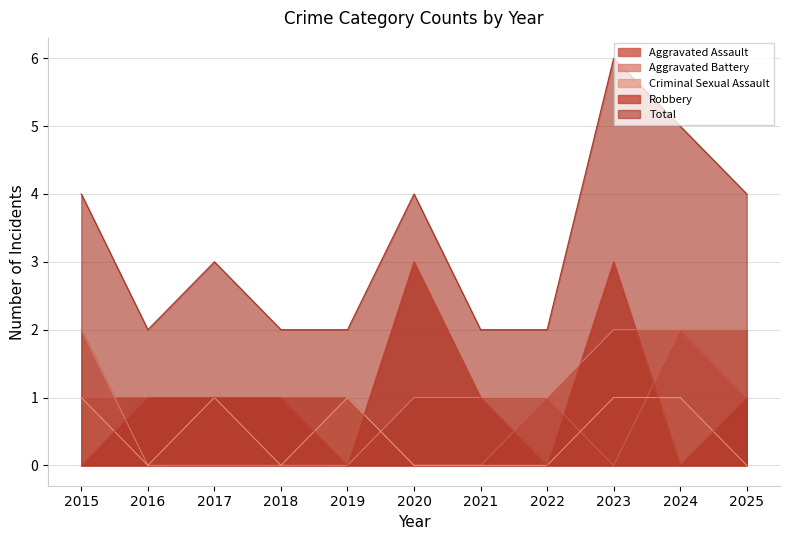

At how many categories does at least one series exceed 2?

6